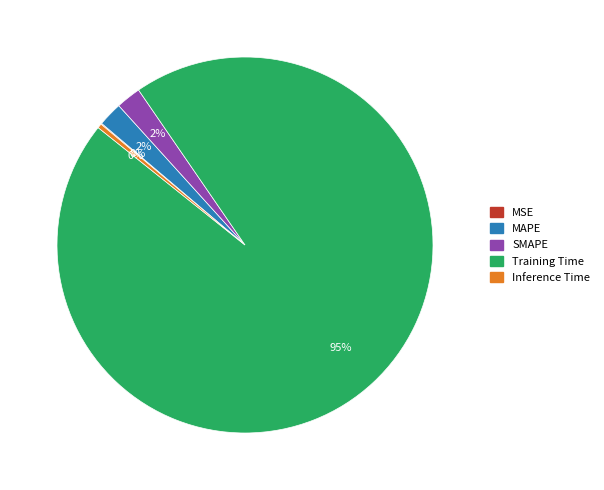

Does MAPE account for over 50% of the chart?

No